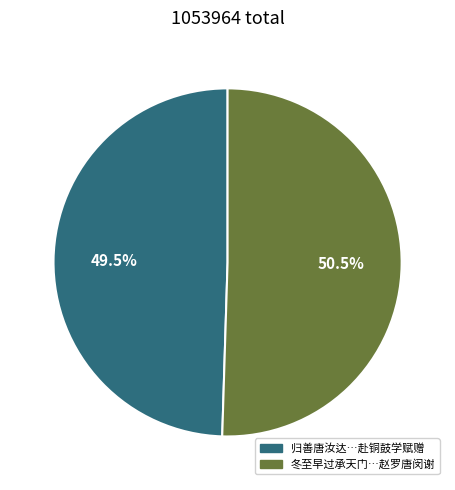

Rank the categories by value from lowest to highest.

归善唐汝达…赴铜鼓学赋赠, 冬至早过承天门…赵罗唐闵谢